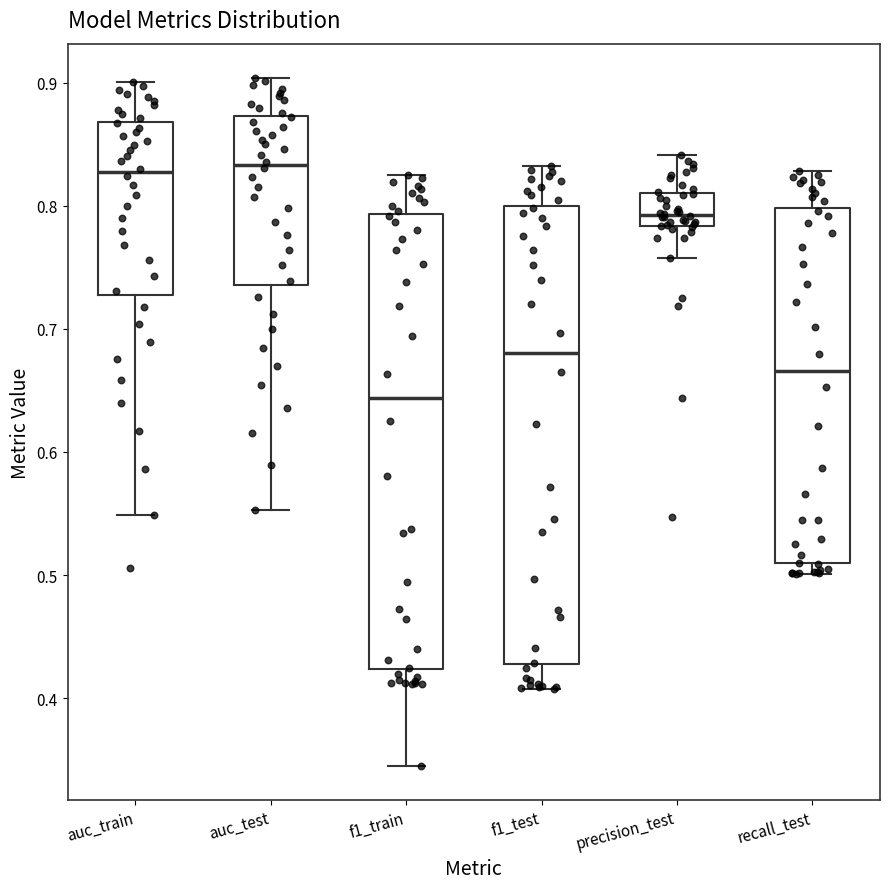

Where does the median line of the box for recall_test sit on the y-axis? The values are not printed on the chart, so give them approximately, as read against the axis.

0.67